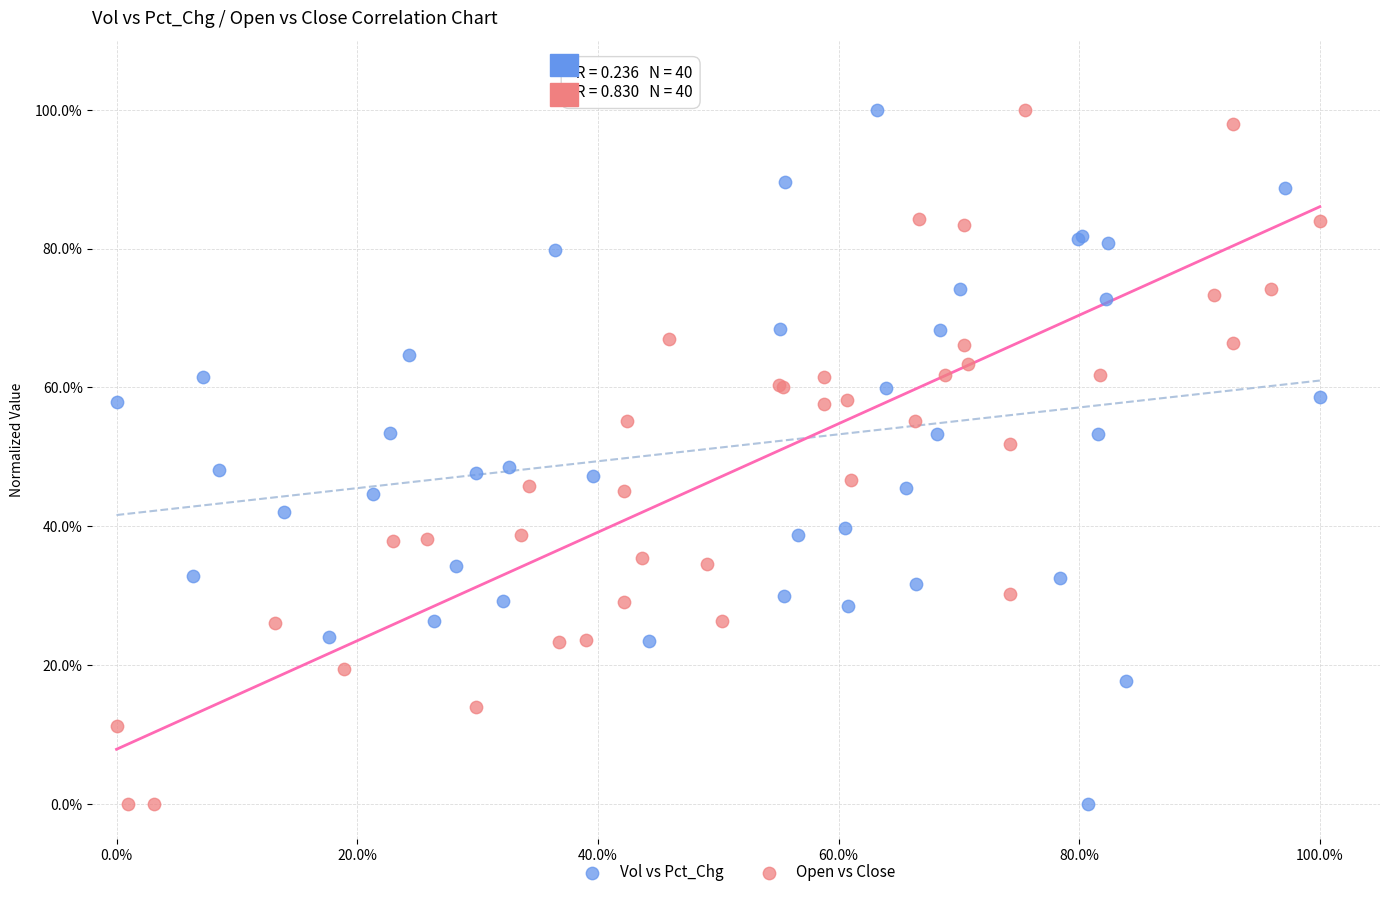

What are all the series names shown in the legend?

Vol vs Pct_Chg, Open vs Close